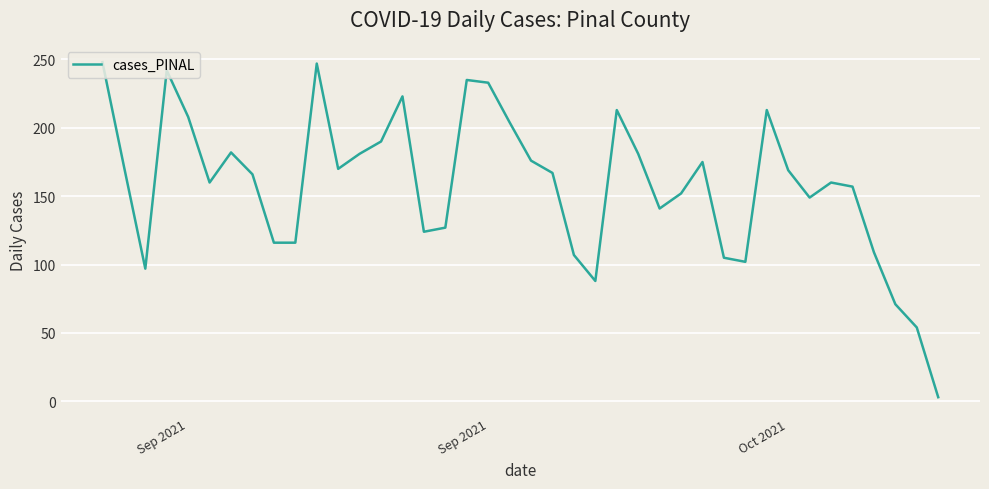

What is the difference between the maximum and minimum values?

245